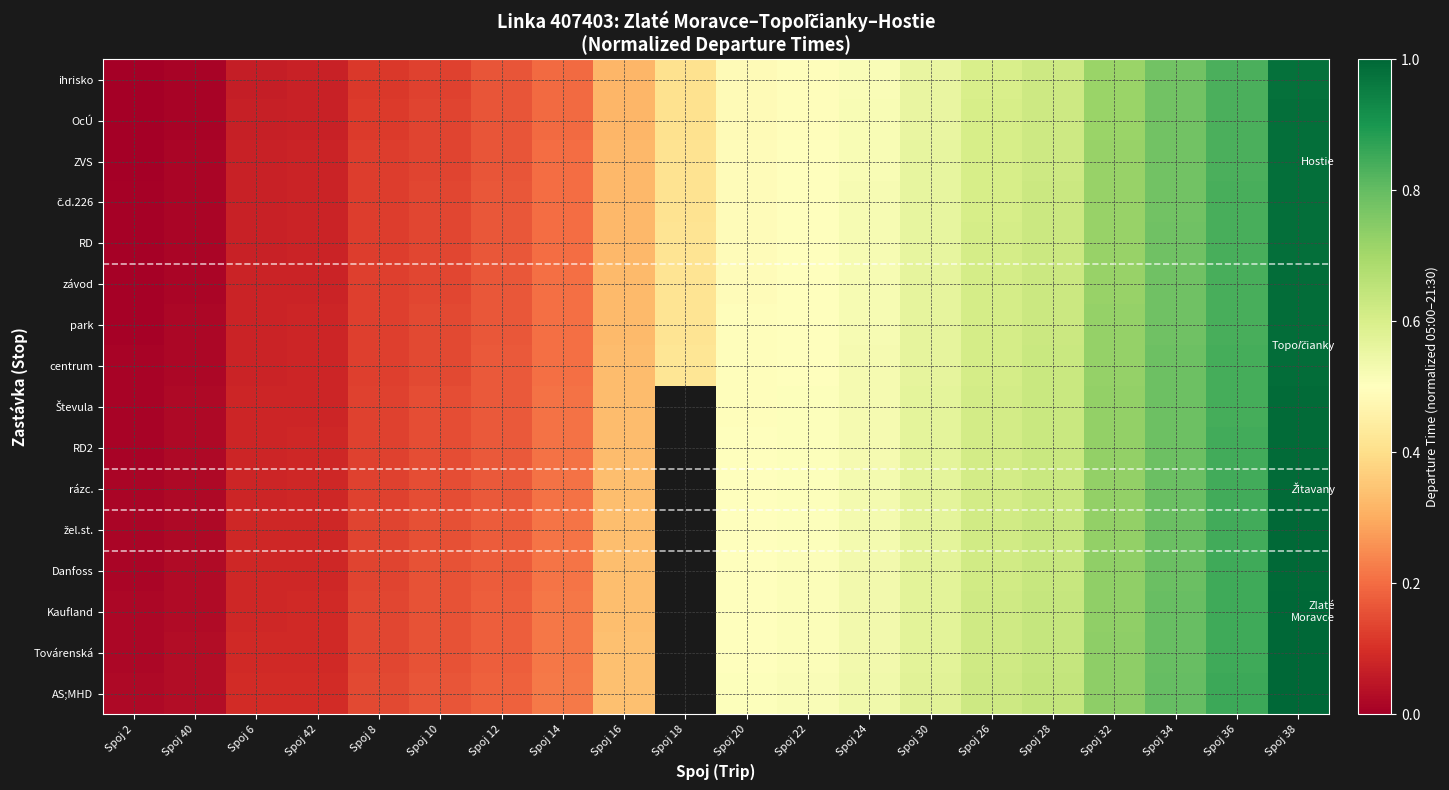

Between Spoj 32 and Spoj 36, which is larger?

Spoj 36